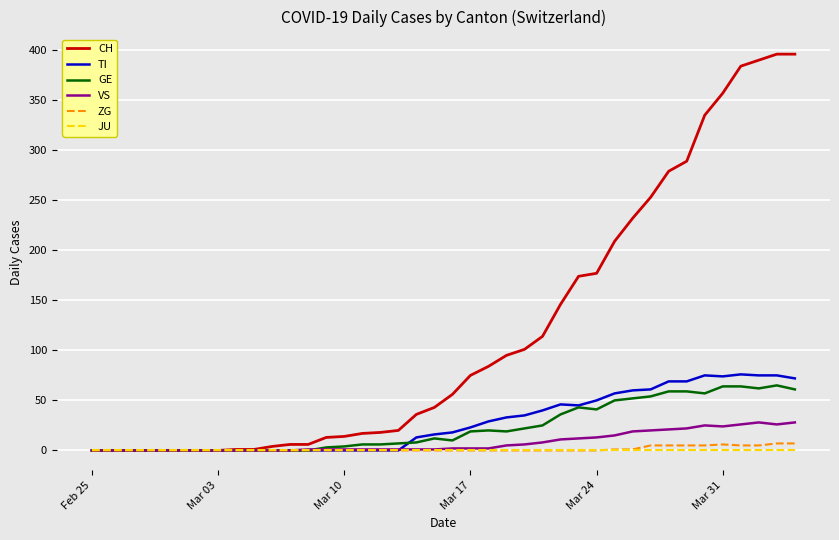

Which series has the largest total across all categories?

CH